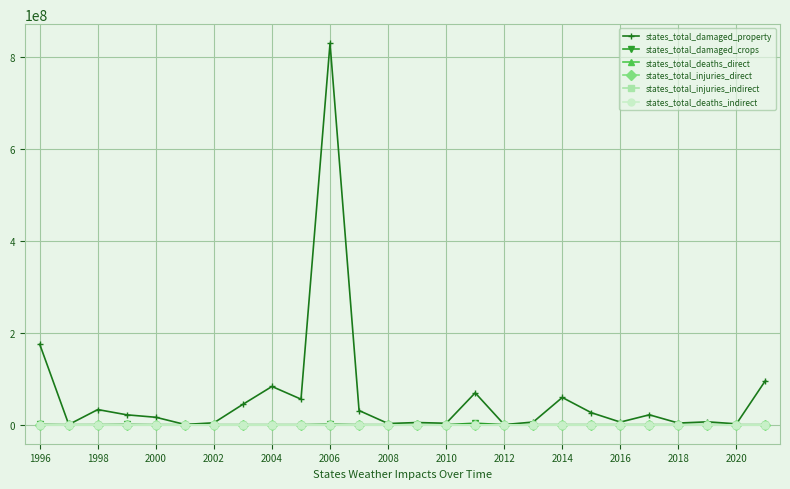

What is the maximum value shown in the chart?

828898000